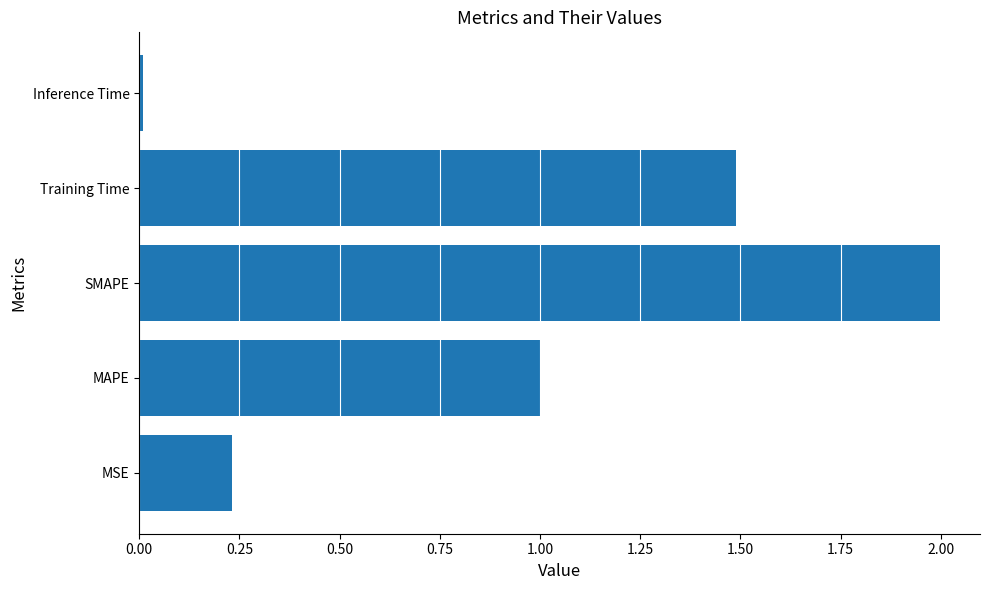

Is it true that the value at Training Time is 2.3?

False